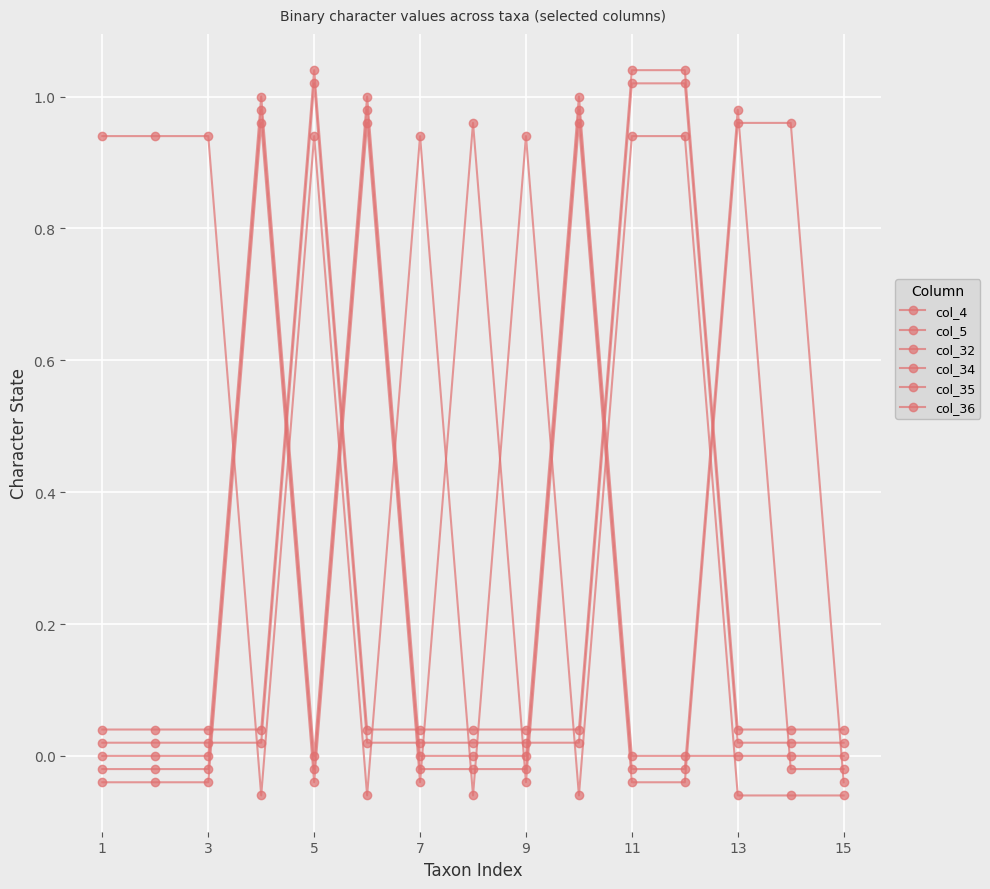

Which category has the lowest value in the col_36 series?

1